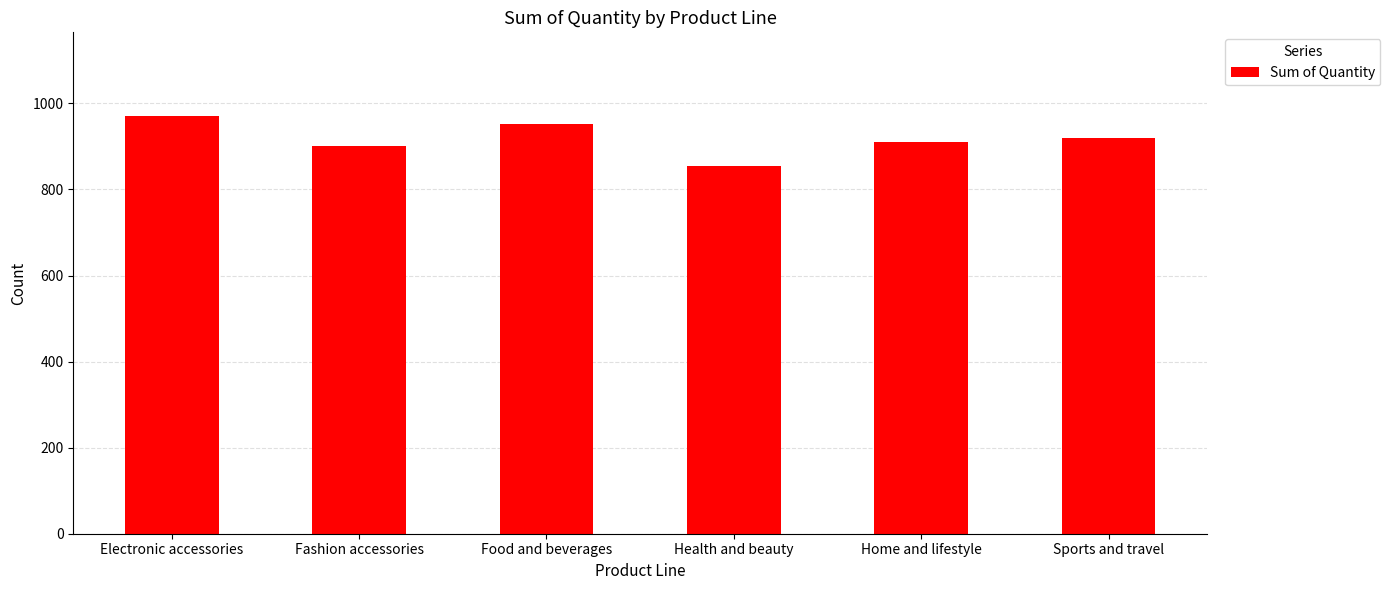

What is the minimum value shown in the chart?

854